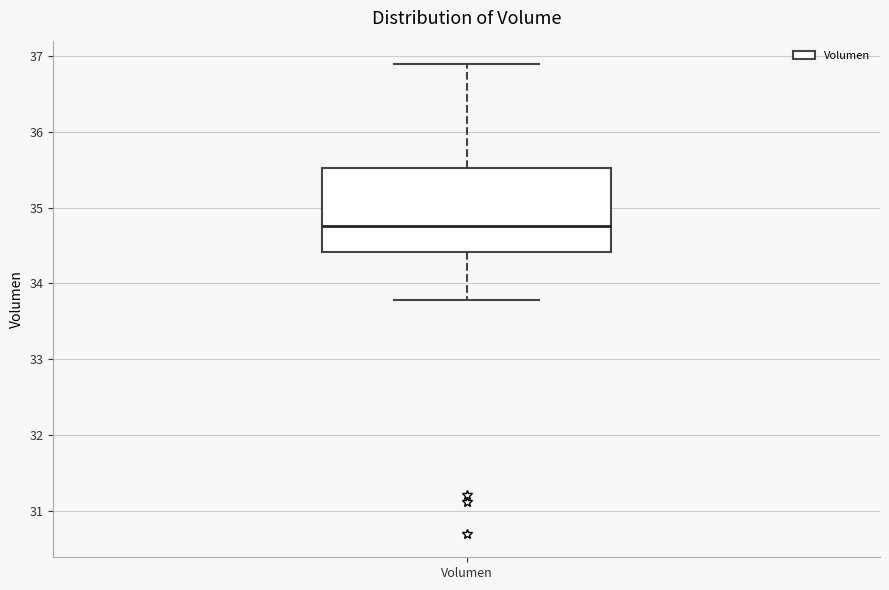

Where is the upper edge of the box for Volumen on the y-axis? The values are not printed on the chart, so give them approximately, as read against the axis.

35.5